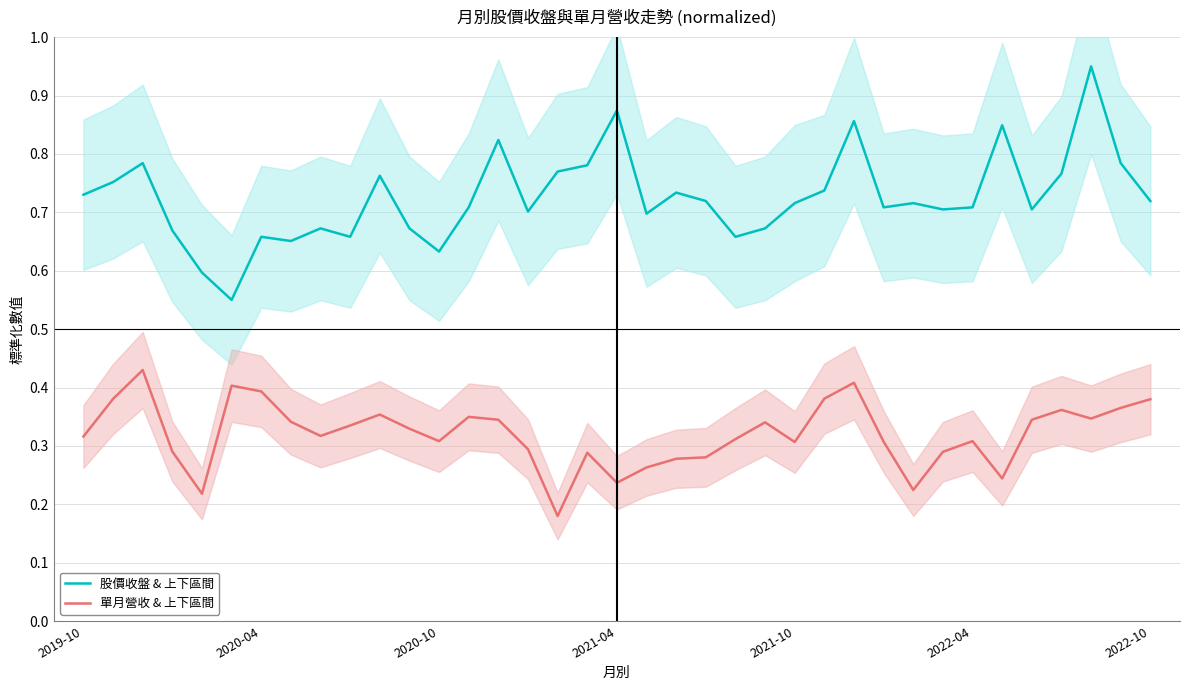

Reading left to right, list all the values displayed in this chart.

股價收盤 & 上下區間: 0.7	0.8	0.8	0.7	0.6	0.6	0.7	0.7	0.7	0.7	0.8	0.7	0.6	0.7	0.8	0.7	0.8	0.8	0.9	0.7	0.7	0.7	0.7	0.7	0.7	0.7	0.9	0.7	0.7	0.7	0.7	0.8	0.7	0.8	1.0	0.8	0.7
單月營收 & 上下區間: 0.3	0.4	0.4	0.3	0.2	0.4	0.4	0.3	0.3	0.3	0.4	0.3	0.3	0.3	0.3	0.3	0.2	0.3	0.2	0.3	0.3	0.3	0.3	0.3	0.3	0.4	0.4	0.3	0.2	0.3	0.3	0.2	0.3	0.4	0.3	0.4	0.4